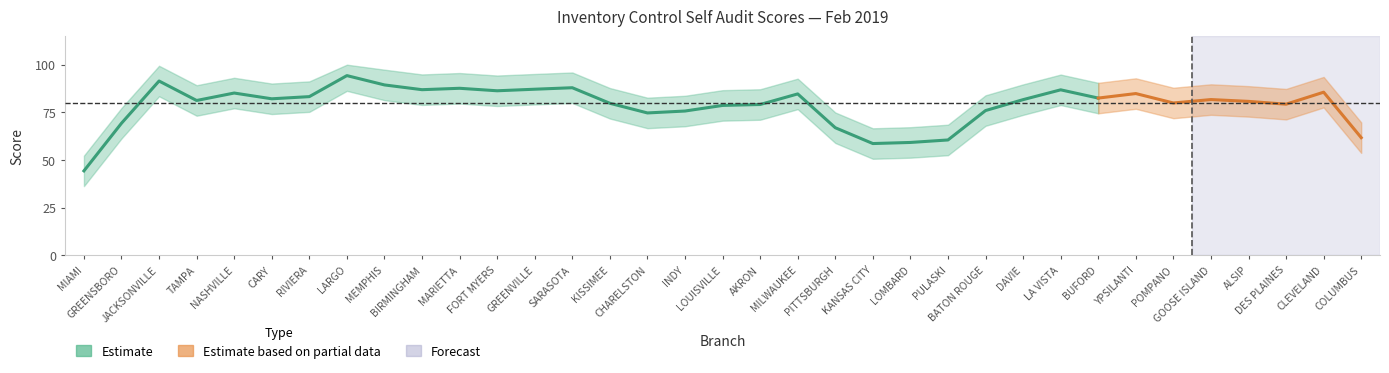

How many points are higher than both their immediate neighbors (excluding endpoints)?

10